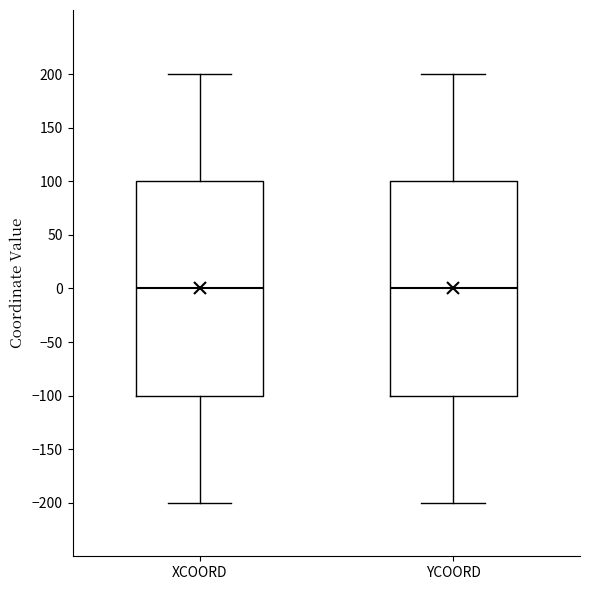

Where is the lower edge of the box for YCOORD on the y-axis? The values are not printed on the chart, so give them approximately, as read against the axis.

-100